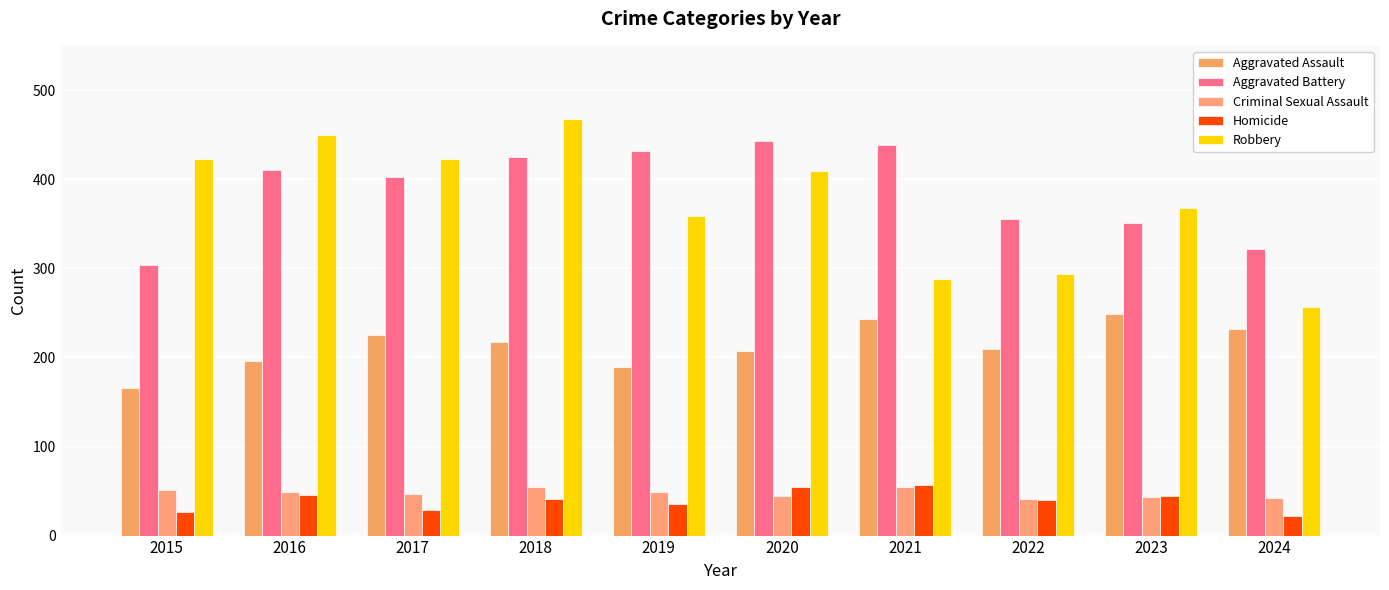

How many bars are there in each group?

5